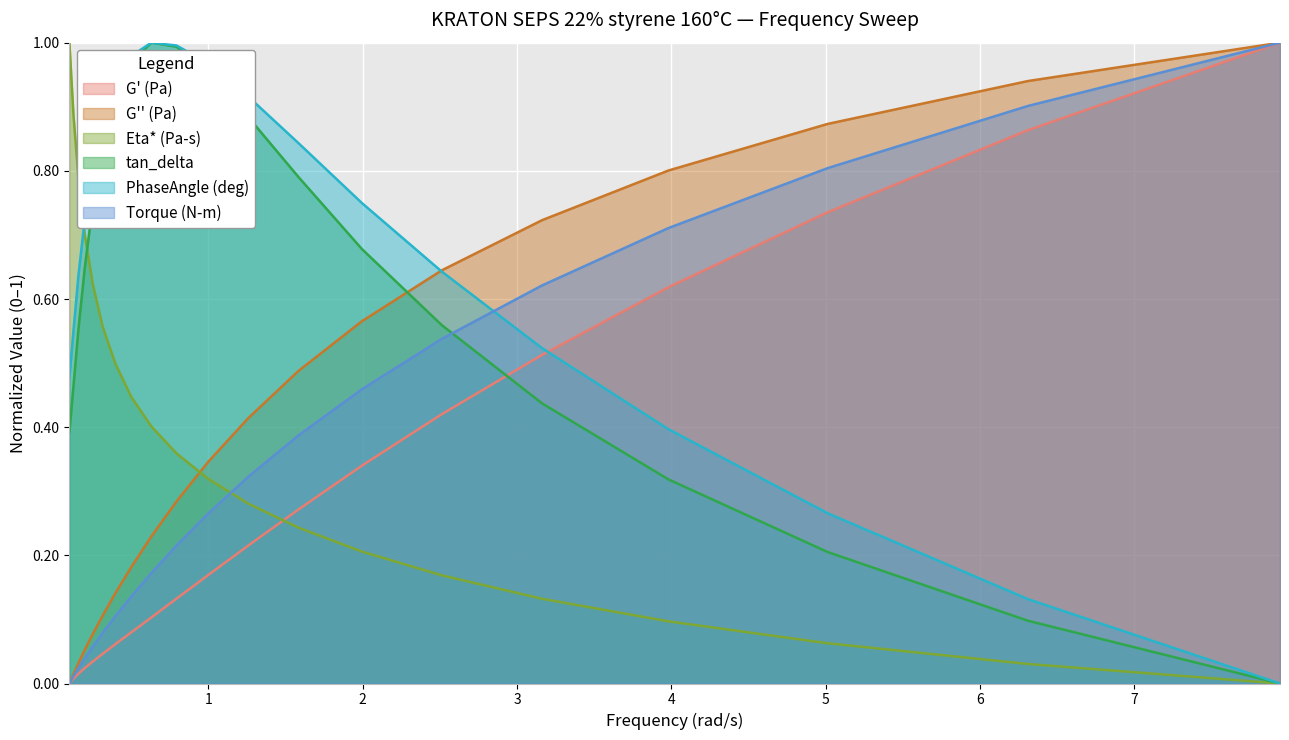

How many positive values does the G' (Pa) series have?

19